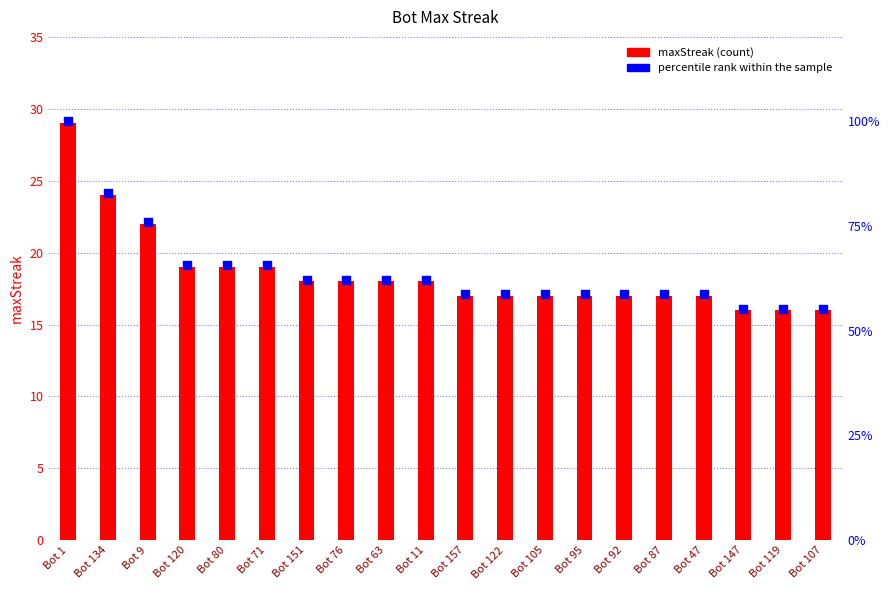

Is the value of maxStreak at Bot 71 greater than the value of percentile rank within the sample at Bot 11?

No